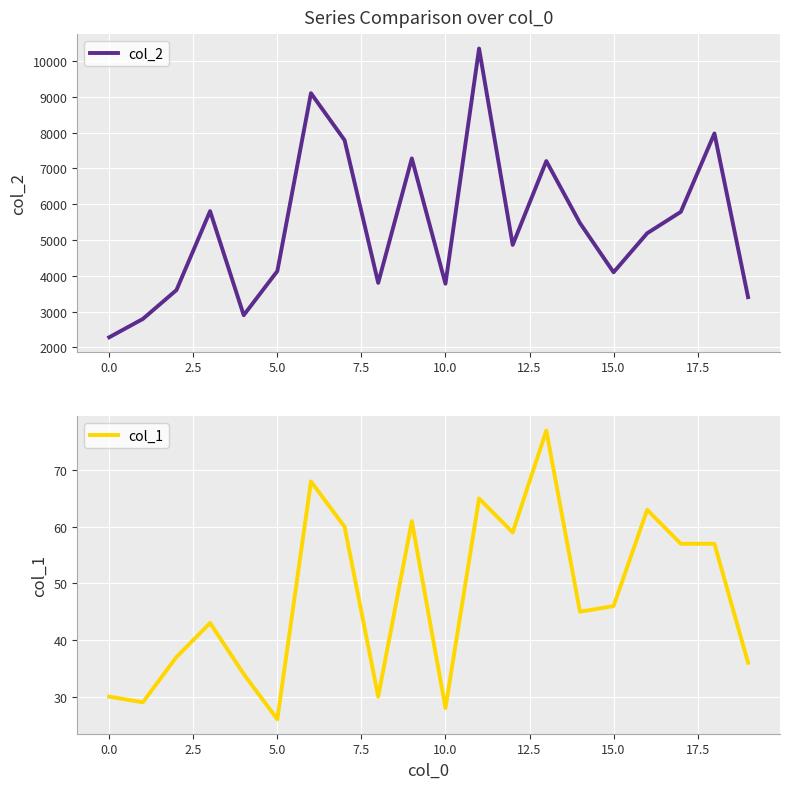

Where is col_1 nearest to the value 51?

15.0